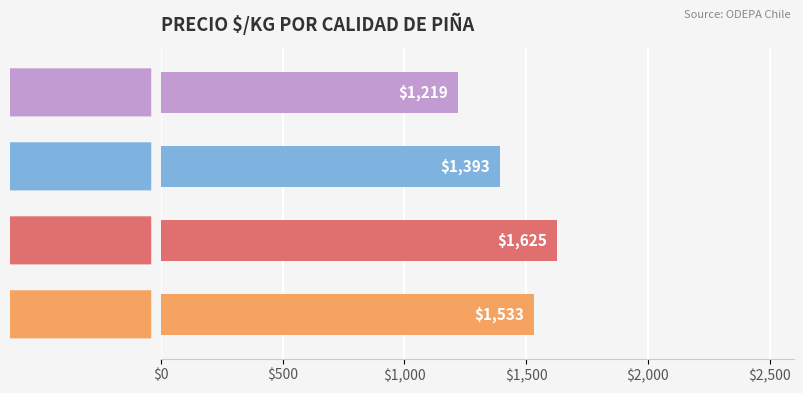

What is the greatest value displayed?

1625